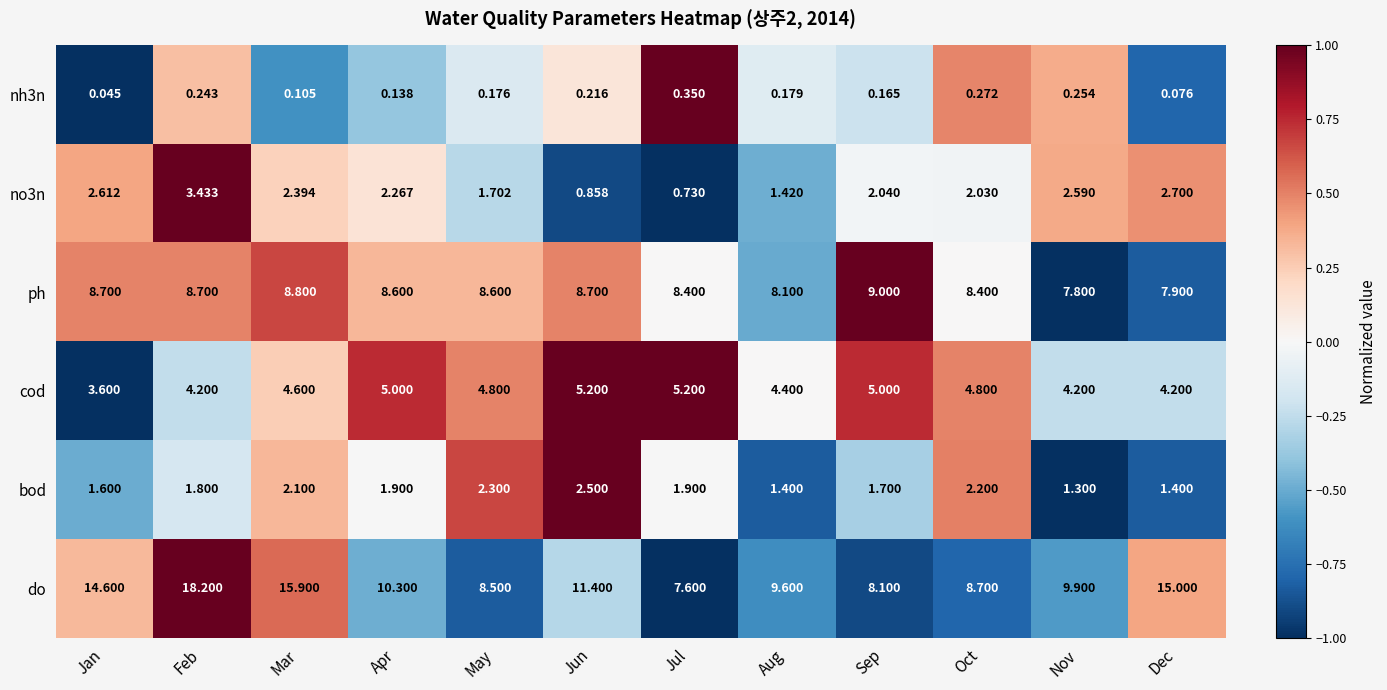

What is the total value across all series at Sep?

26.0